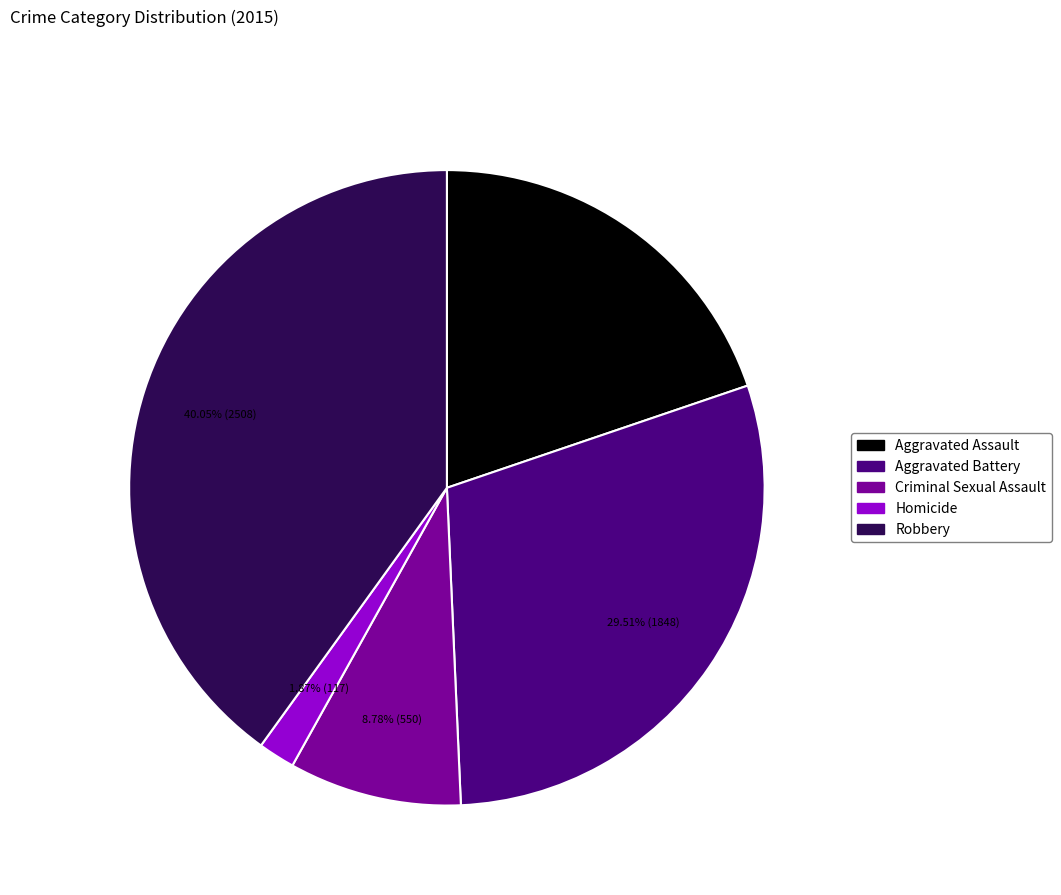

What portion of the pie excludes Aggravated Assault?

80.2%